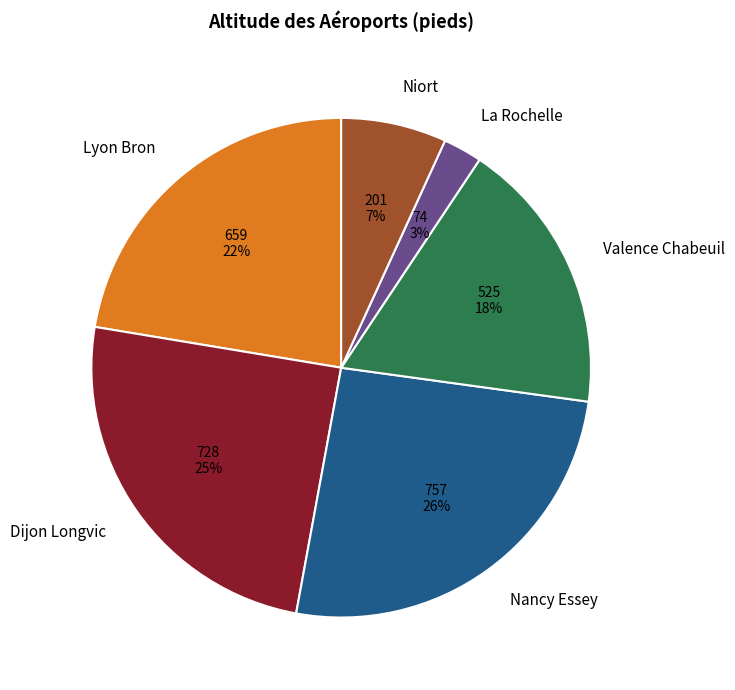

Does La Rochelle represent more than half of the total?

No